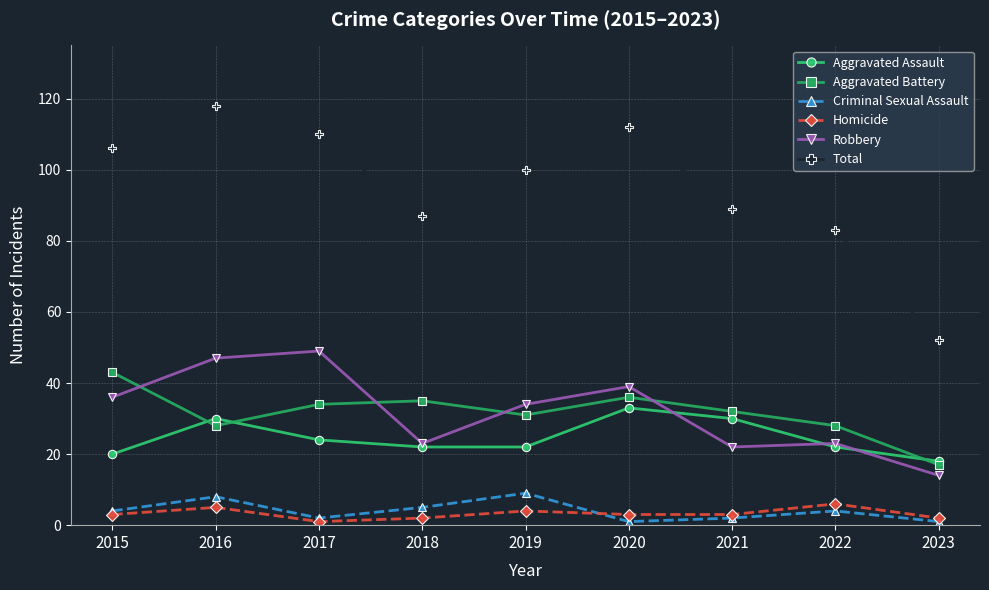

What is the smallest value displayed?

1